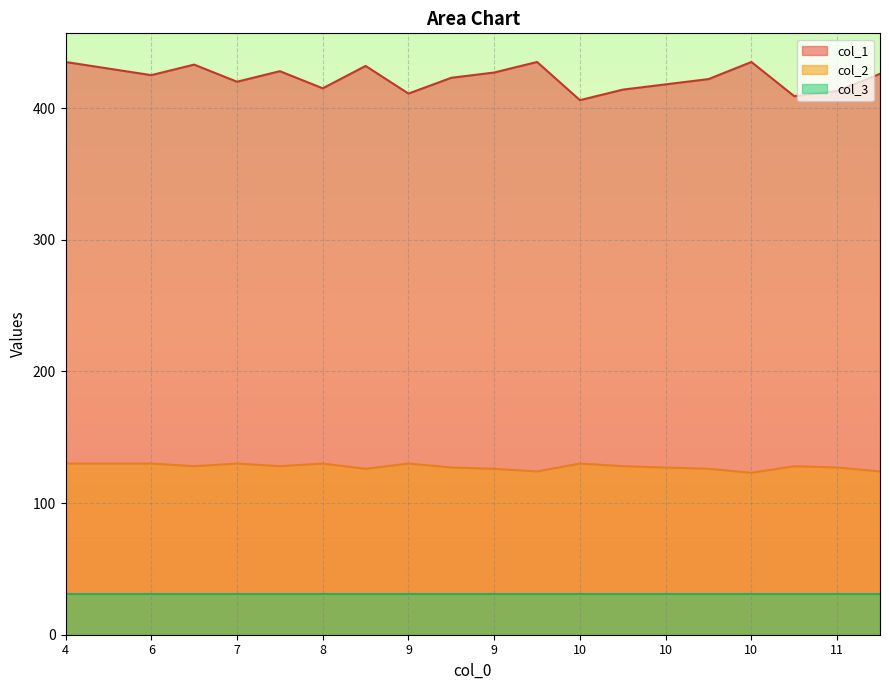

At how many categories does at least one series exceed 249?

20